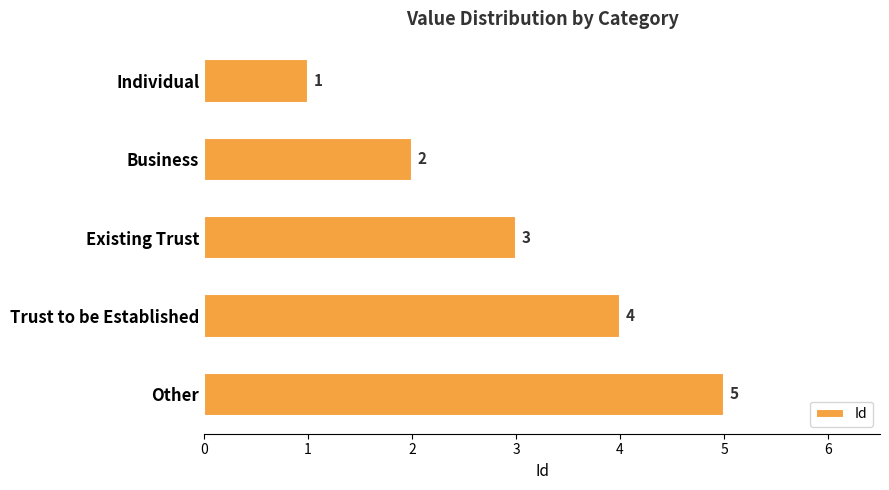

The value at Other is 8. True or false?

False